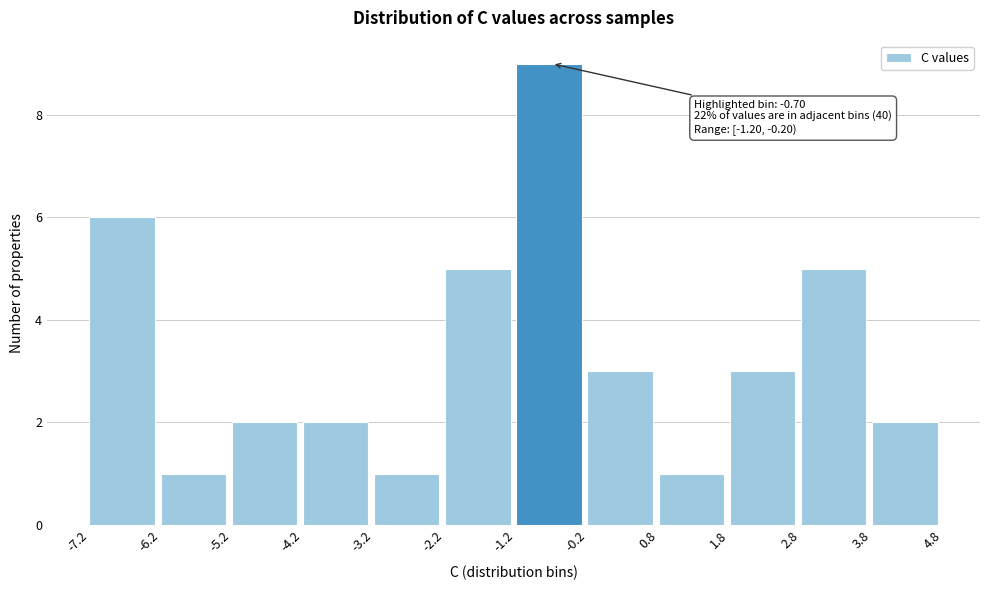

Over which range of the x-axis is the bar tallest?

-1.2 to -0.2